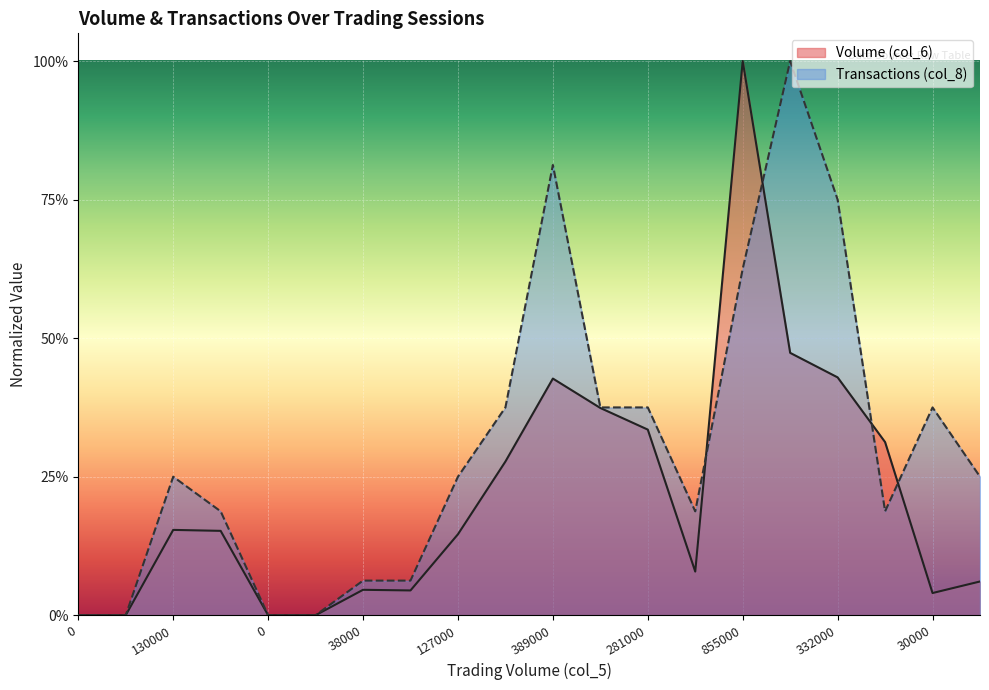

True or false: Volume (col_6) and Transactions (col_8) intersect in this chart.

True